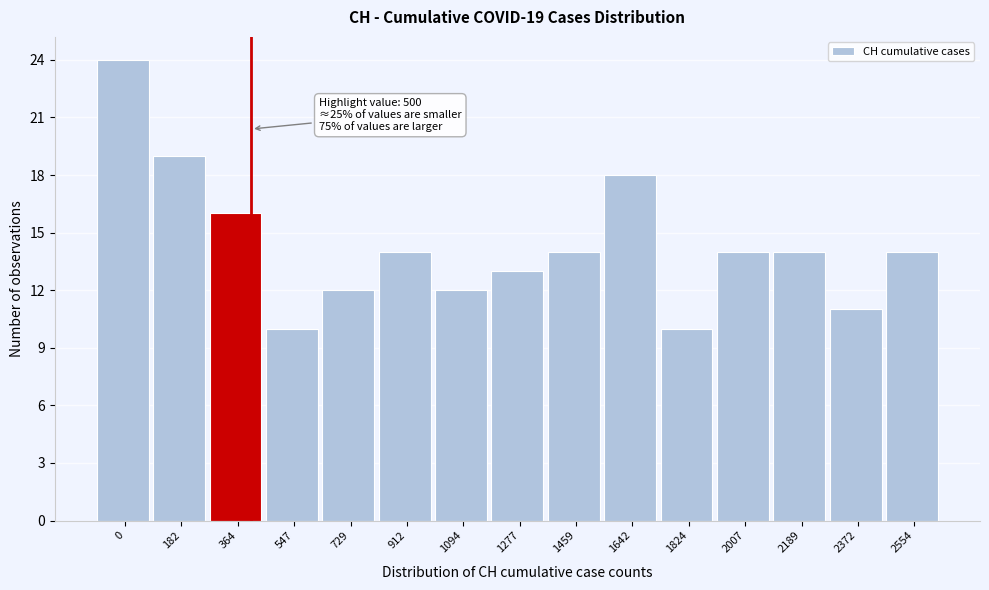

Reading left to right, list all the values displayed in this chart.

24	19	16	10	12	14	12	13	14	18	10	14	14	11	14